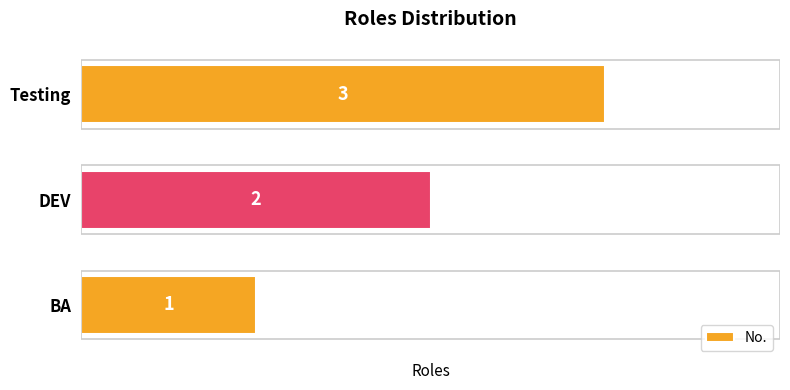

What is the ratio of the value at Testing to the value at DEV?

1.5